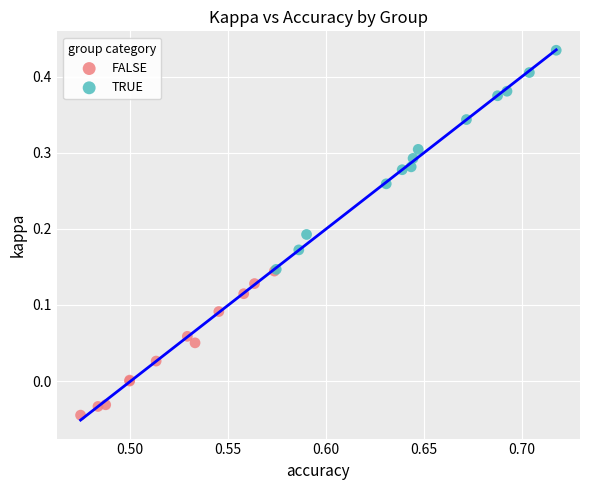

Which series has the widest spread of Y values?

TRUE